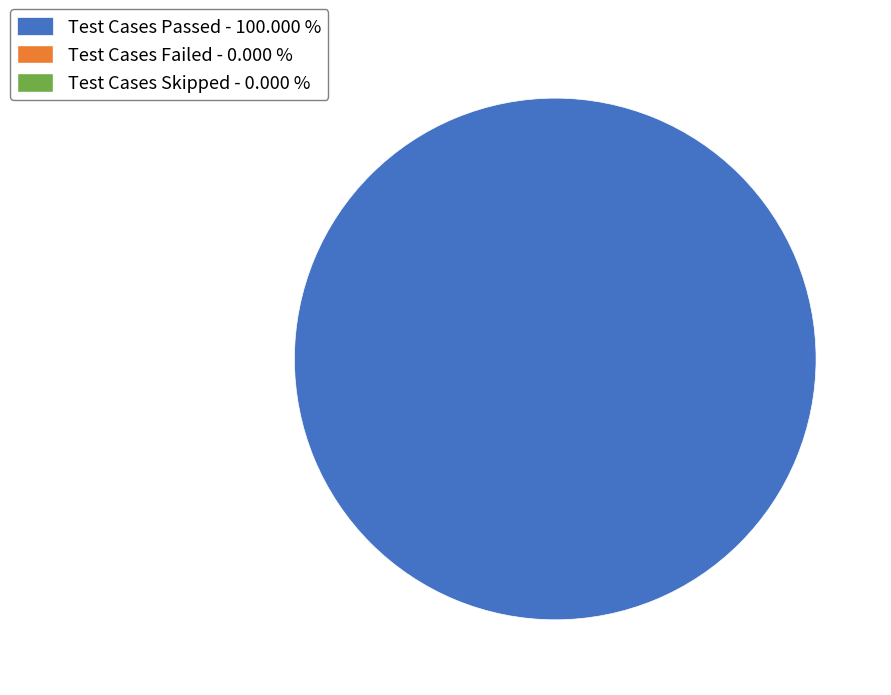

Does any single category account for the majority?

Yes